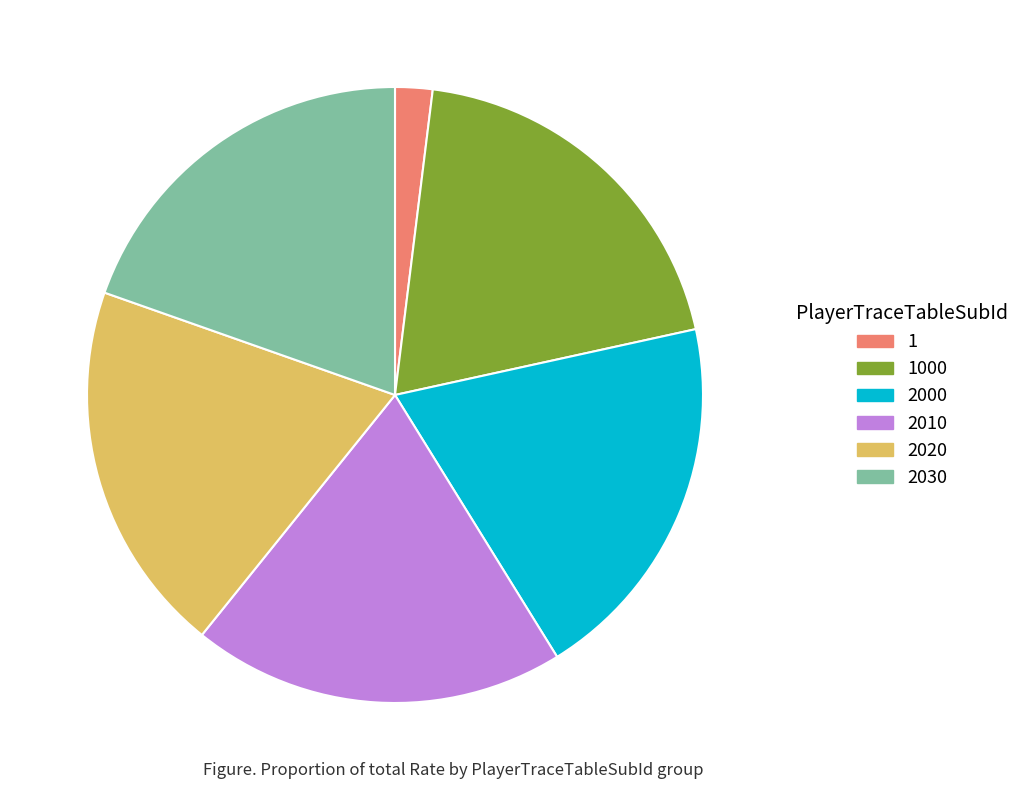

The 2010 slice represents 34% of the pie. True or false?

False